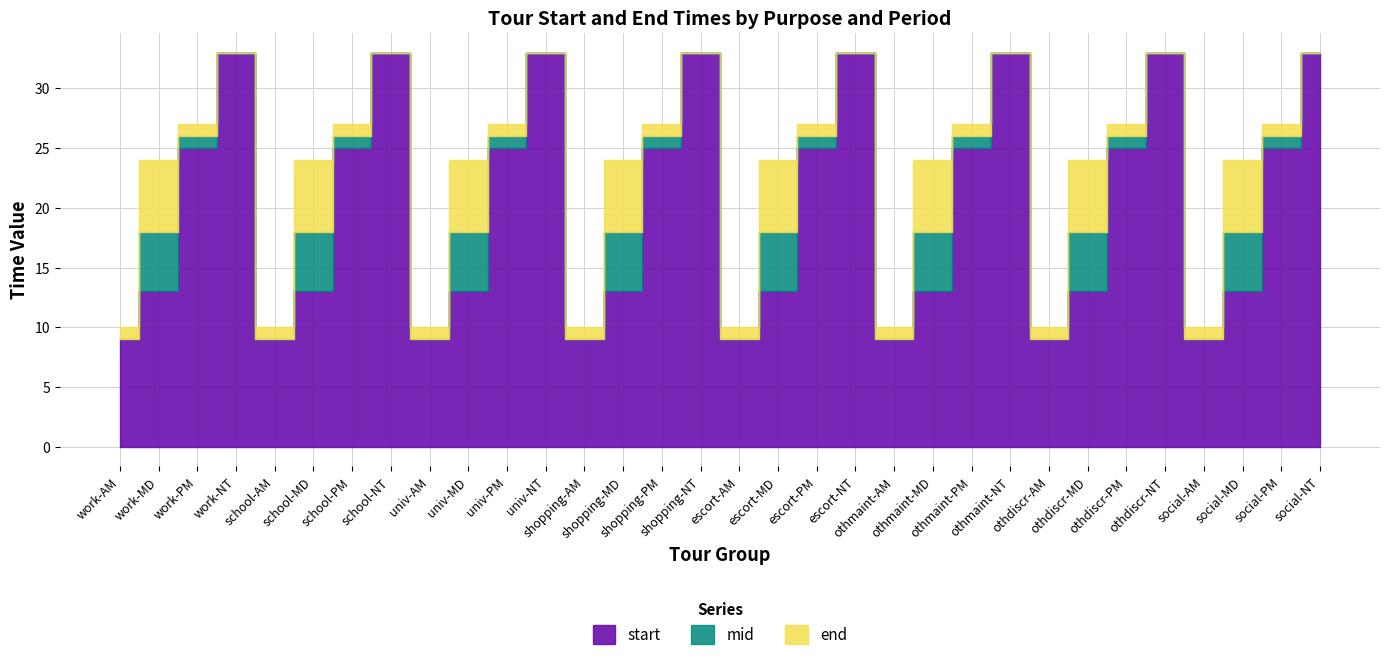

In end, how many points are lower than both neighbors (excluding endpoints)?

7